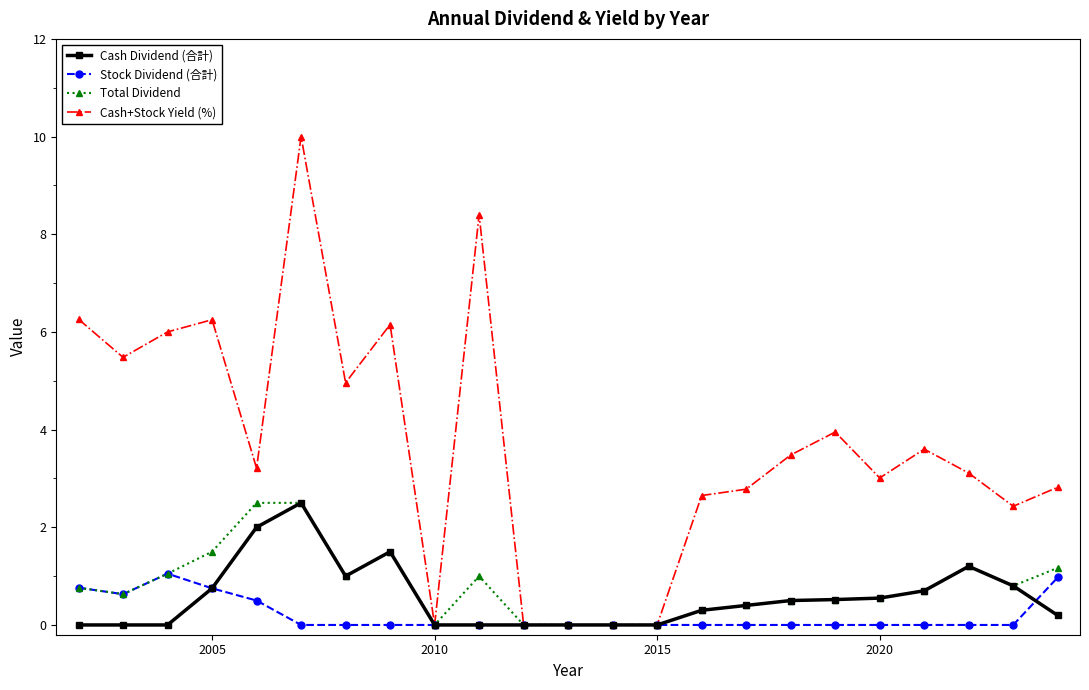

True or false: Cash+Stock Yield (%) has more than 2 points higher than both neighbors.

True